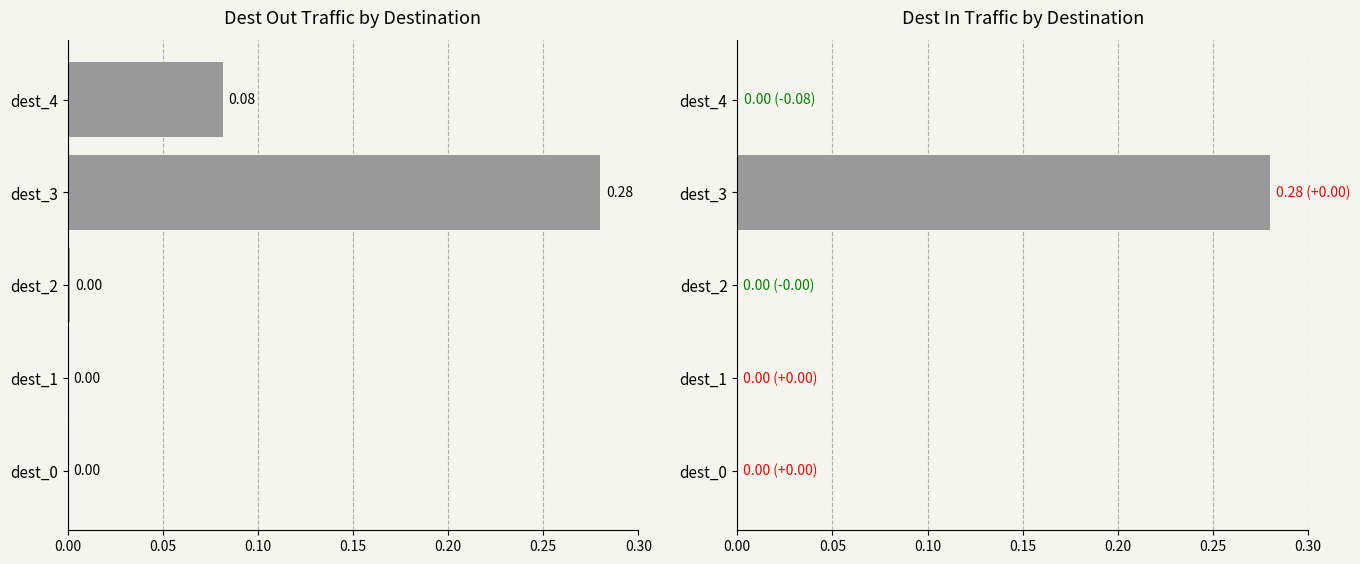

True or false: dest_out_traffic has a value of 0.1 at dest_4.

False